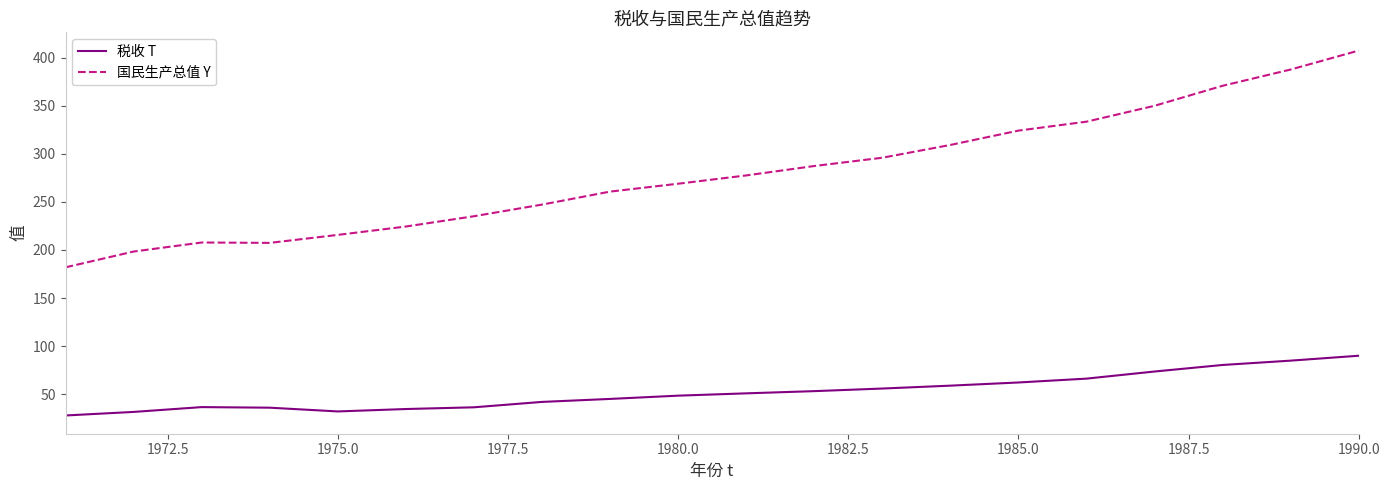

Which series has the largest total across all categories?

国民生产总值 Y